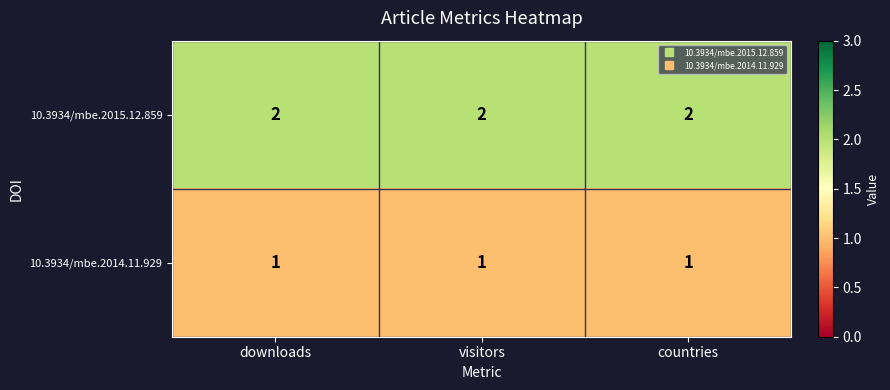

List the series in order of their overall mean, lowest first.

10.3934/mbe.2014.11.929, 10.3934/mbe.2015.12.859